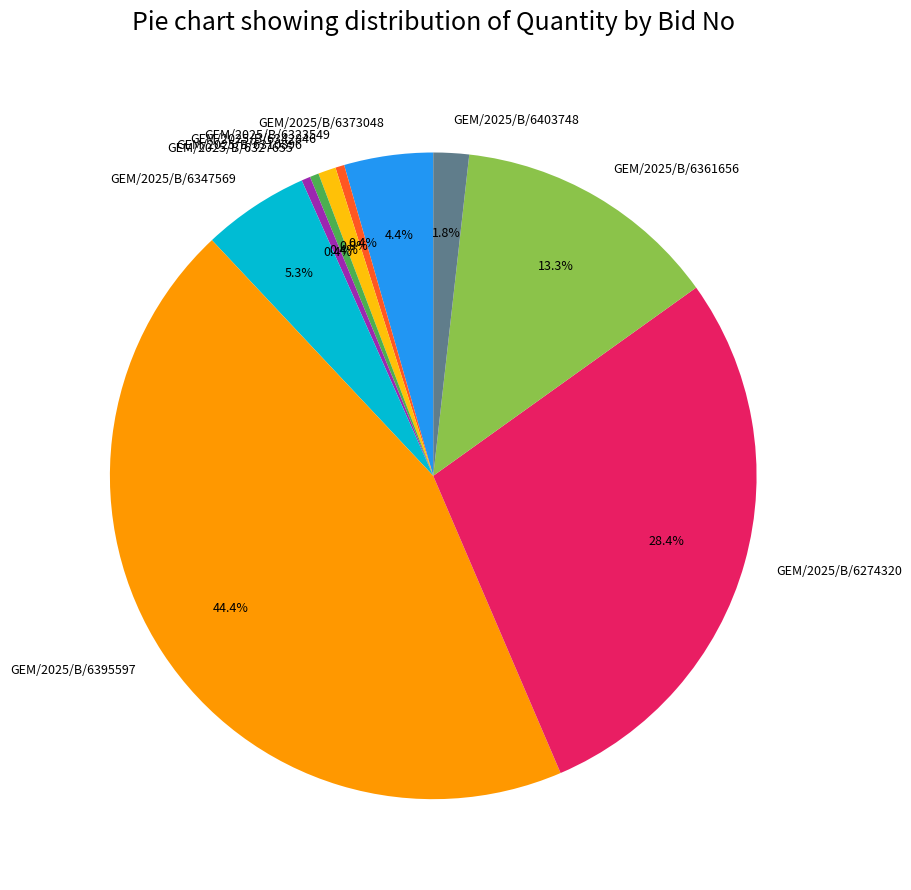

Is there a majority slice in this chart?

No